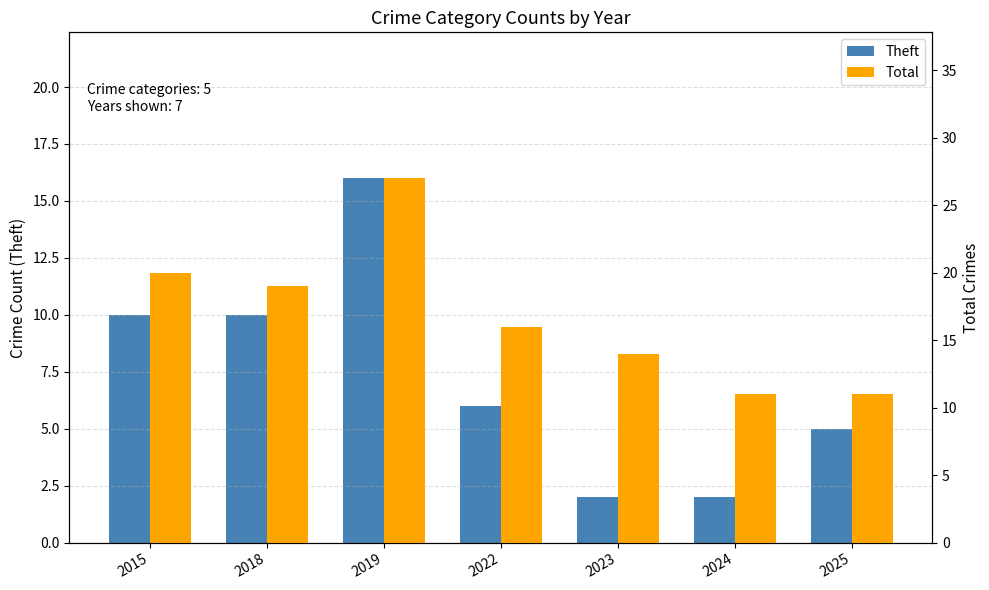

List the labels in order of Total value, smallest first.

2024, 2025, 2023, 2022, 2018, 2015, 2019